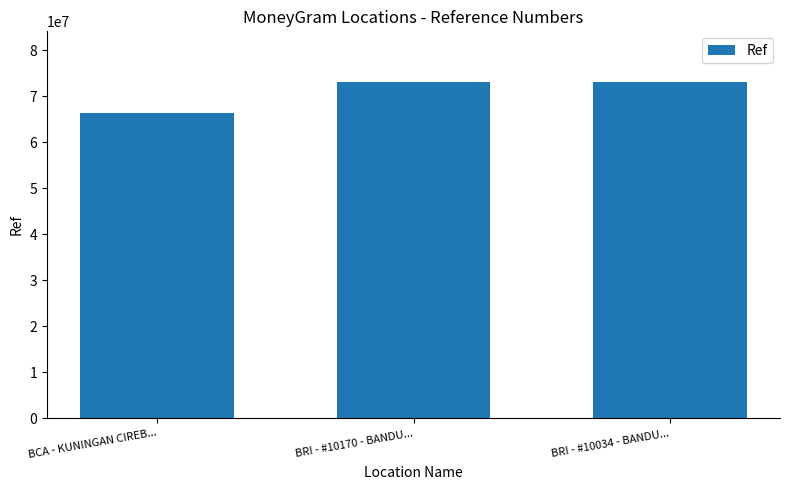

What position from the right is BRI - #10034 - BANDU...?

1